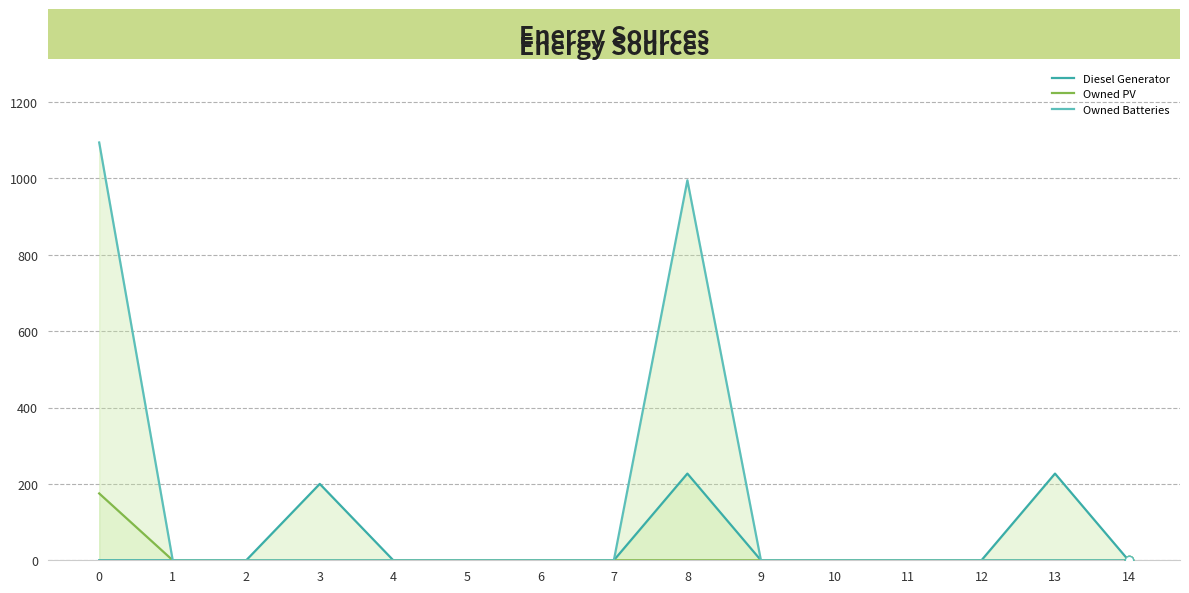

Rank the categories by Owned PV value from highest to lowest.

0, 1, 2, 3, 4, 5, 6, 7, 8, 9, 10, 11, 12, 13, 14